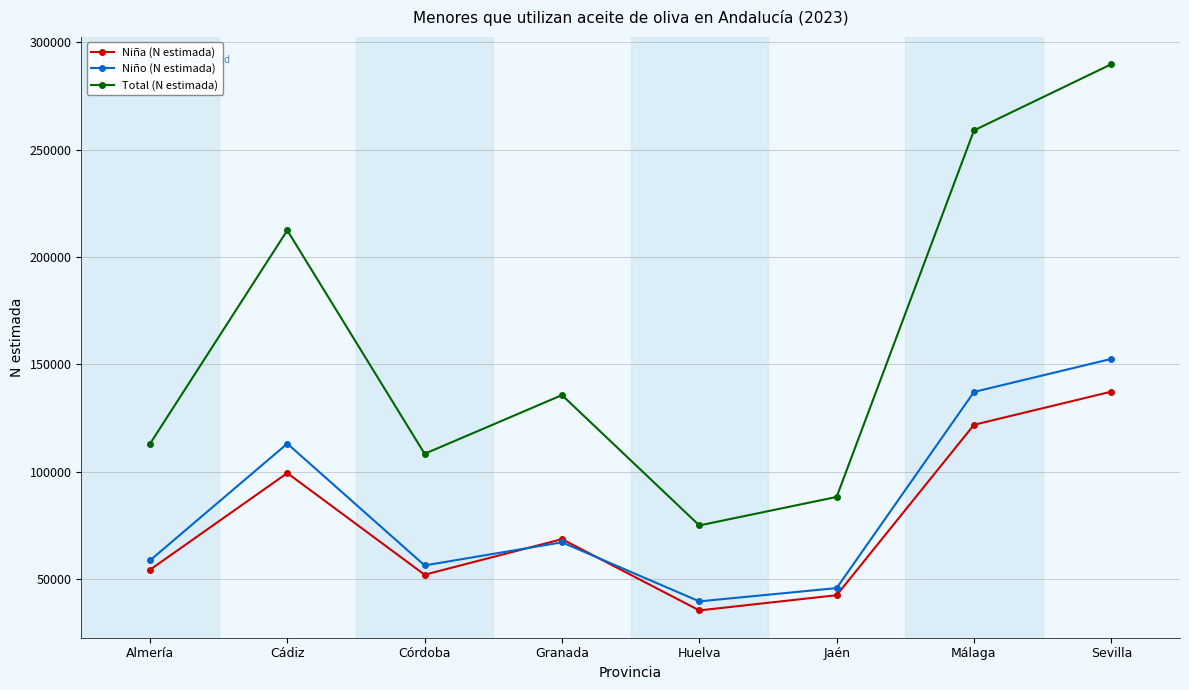

At which category does the chart reach its minimum across all series?

Huelva